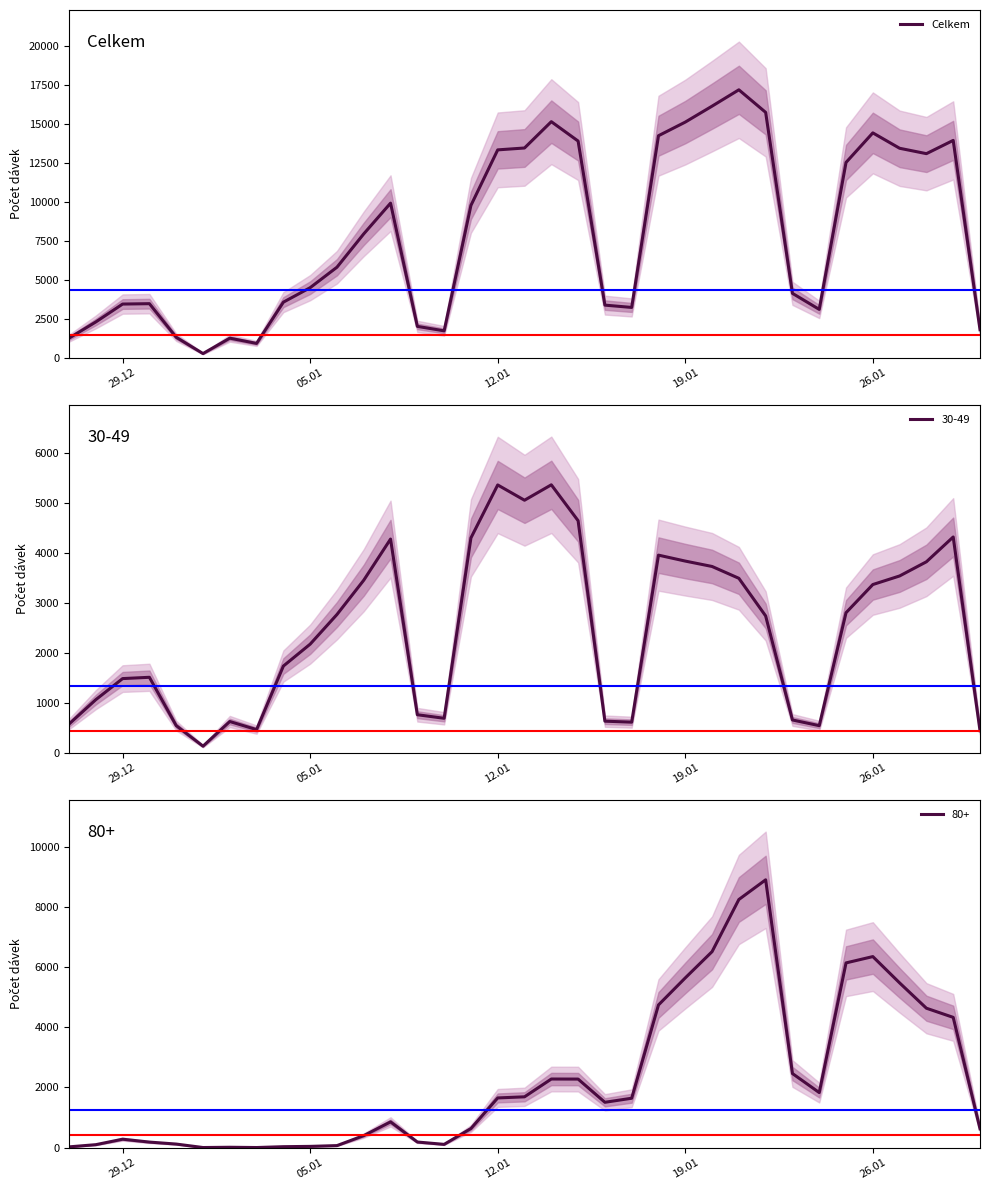

Count the number of categories in the chart.

35